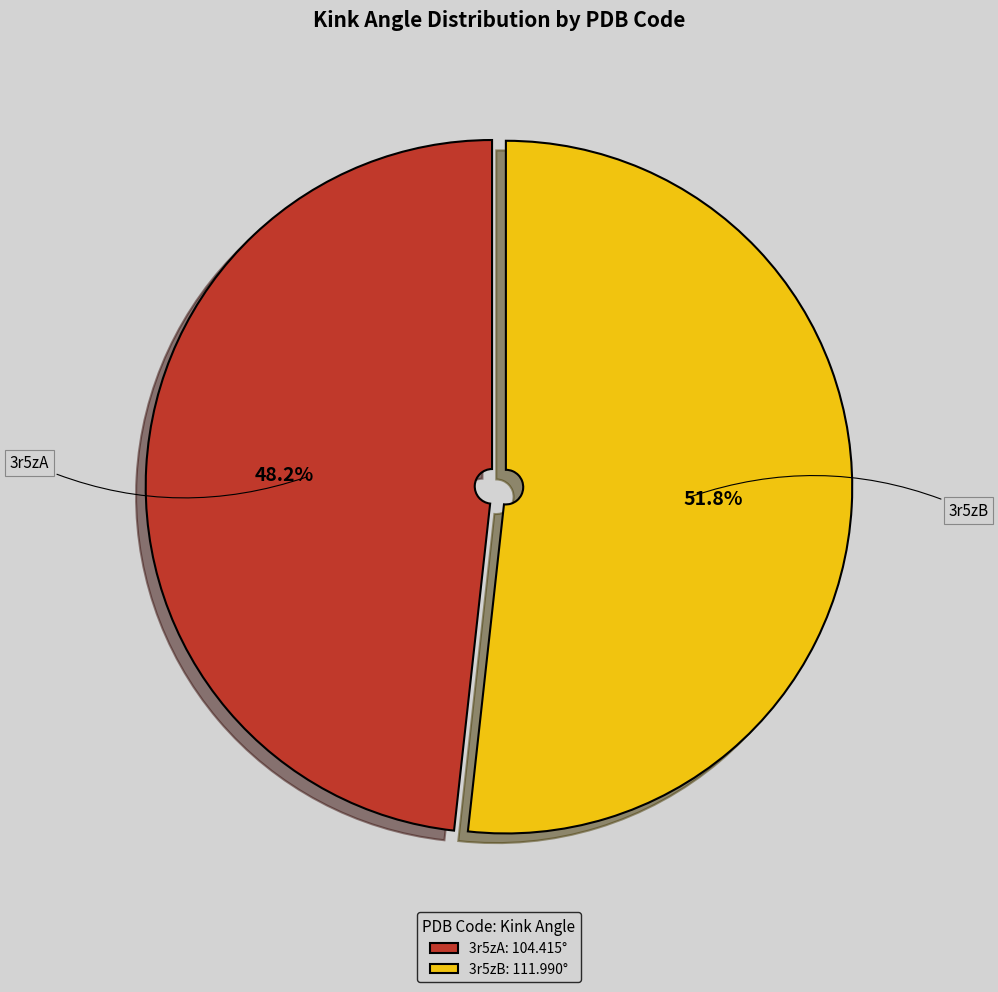

Rank the categories by value from lowest to highest.

3r5zA, 3r5zB